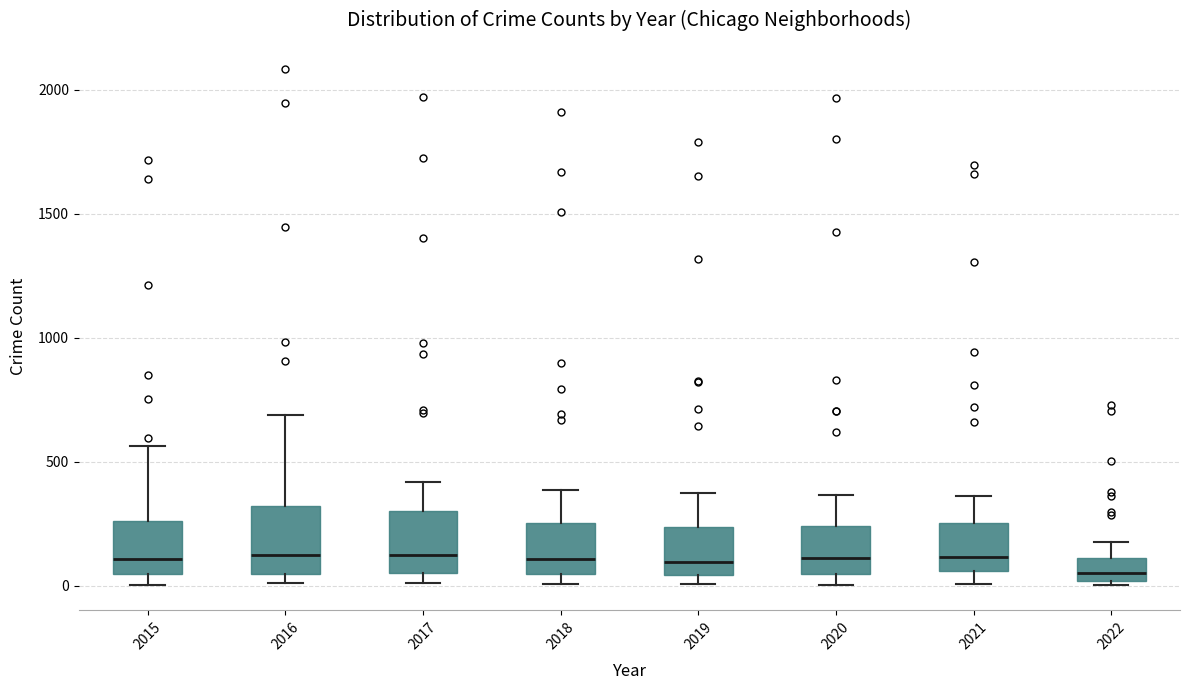

Reading left to right, read every box against the y-axis: the position of its median line, the range the box covers, and the ends of its whiskers. The values are not printed on the chart, so give them approximately, as read against the axis.

2015: median 100, box 50 to 250, whiskers 0 to 550
2016: median 150, box 50 to 300, whiskers 0 to 700
2017: median 100, box 50 to 300, whiskers 0 to 400
2018: median 100, box 50 to 250, whiskers 0 to 400
2019: median 100, box 50 to 250, whiskers 0 to 400
2020: median 100, box 50 to 250, whiskers 0 to 350
2021: median 100, box 50 to 250, whiskers 0 to 350
2022: median 50, box 0 to 100, whiskers 0 (just below the box's lower edge) to 200